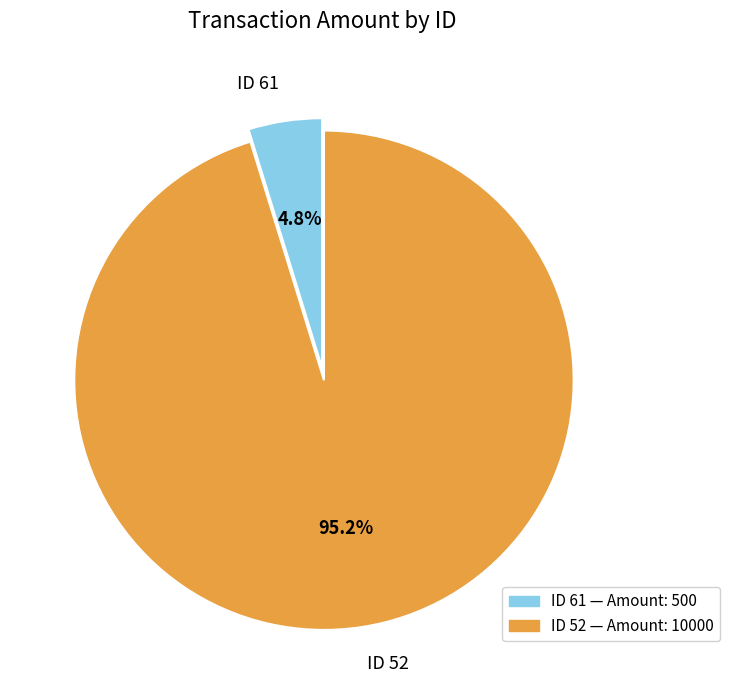

How many slices are in this pie chart?

2